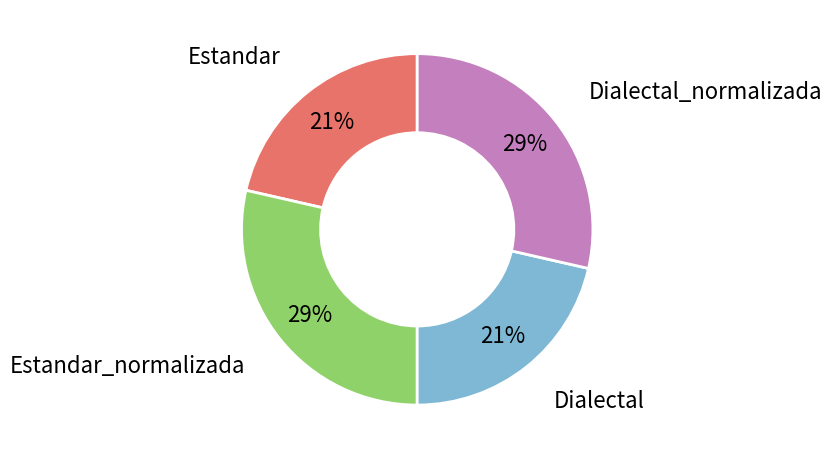

Is there a majority slice in this chart?

No